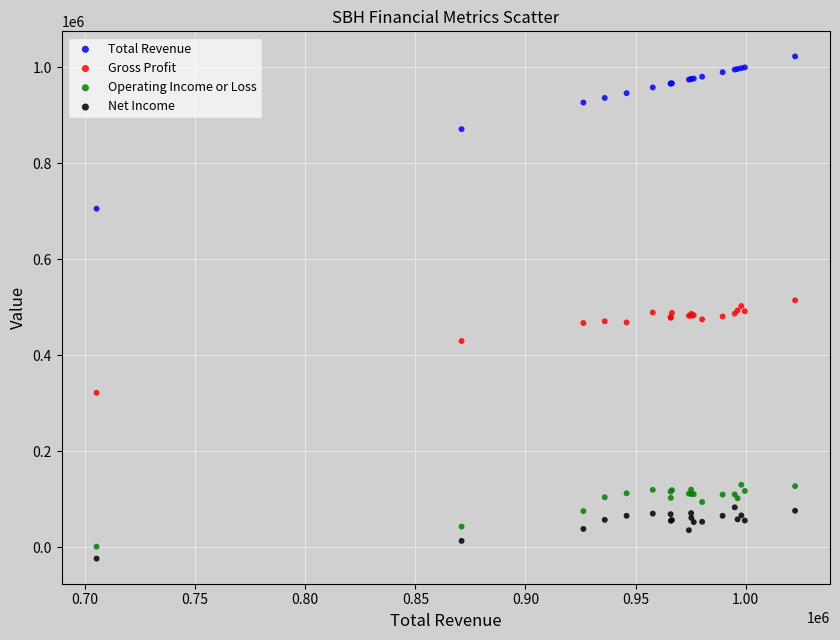

Which series reaches the minimum Y coordinate?

Net Income